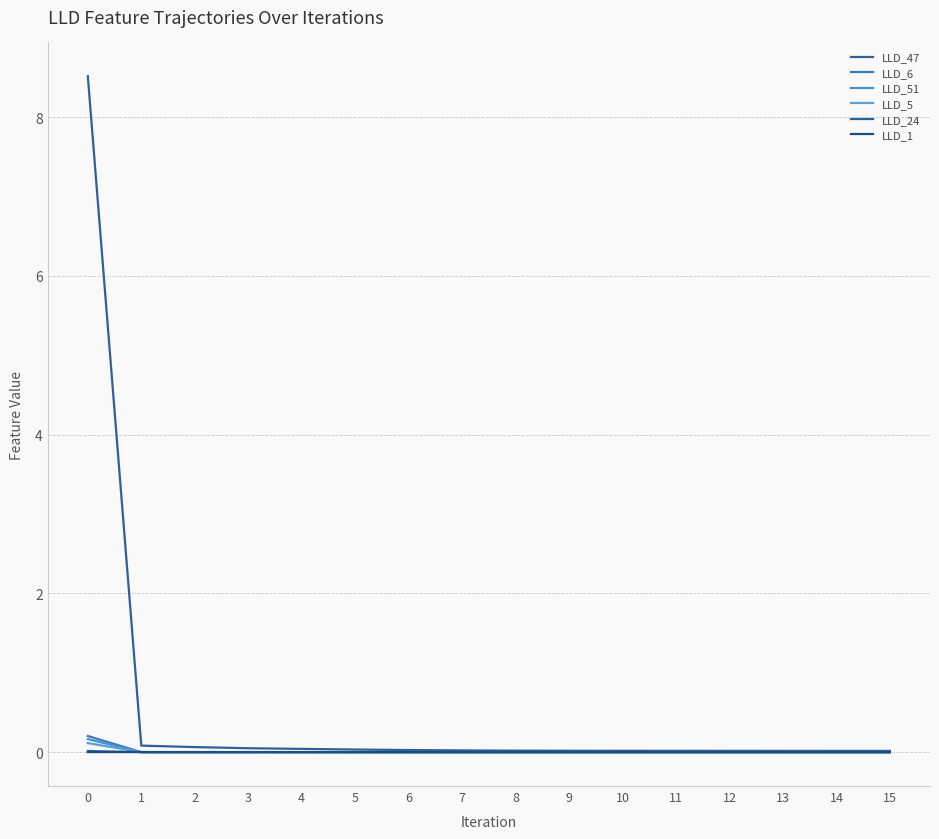

True or false: LLD_24 has a value of -0.0 at 15.

True